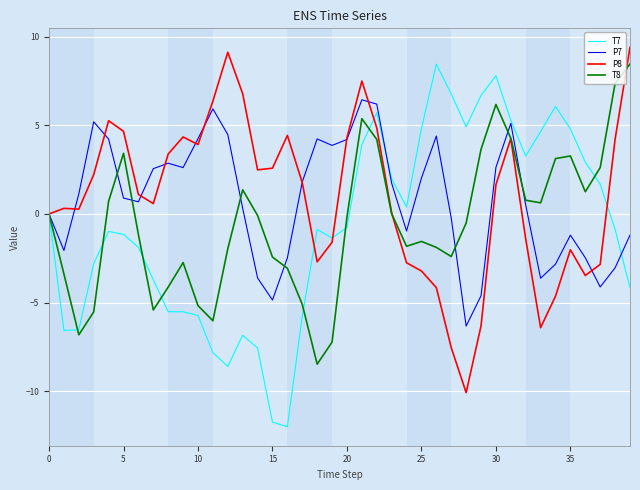

What is the minimum value for P8?

-10.1